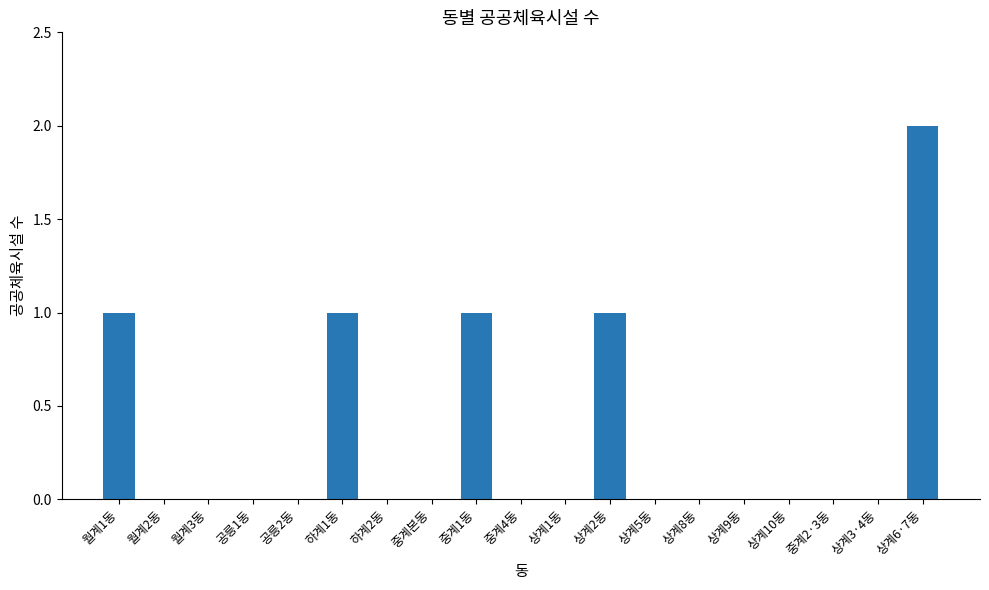

Are the bars horizontal?

No